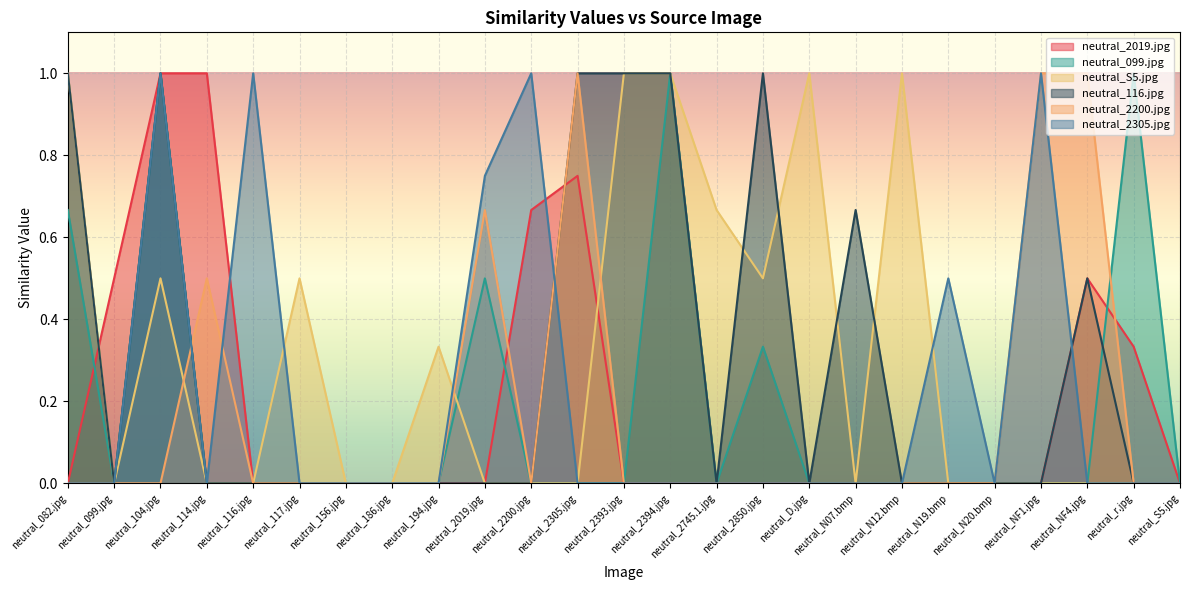

At neutral_N12.bmp, list the series in order from smallest to largest.

neutral_2019.jpg, neutral_099.jpg, neutral_116.jpg, neutral_2200.jpg, neutral_2305.jpg, neutral_S5.jpg